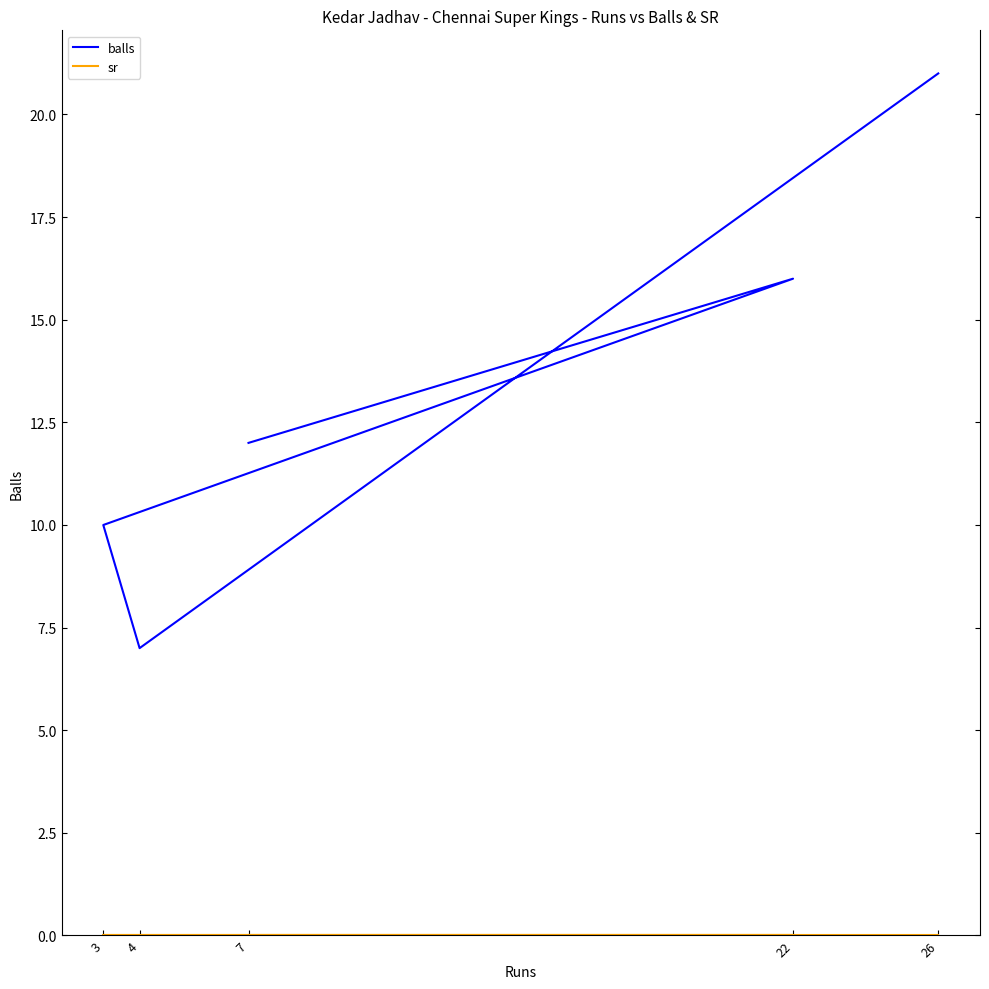

Where is the first local minimum for balls?

4